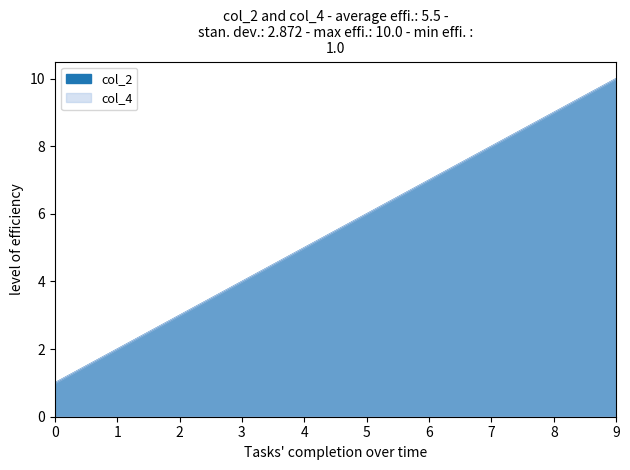

What is the smallest value displayed?

1